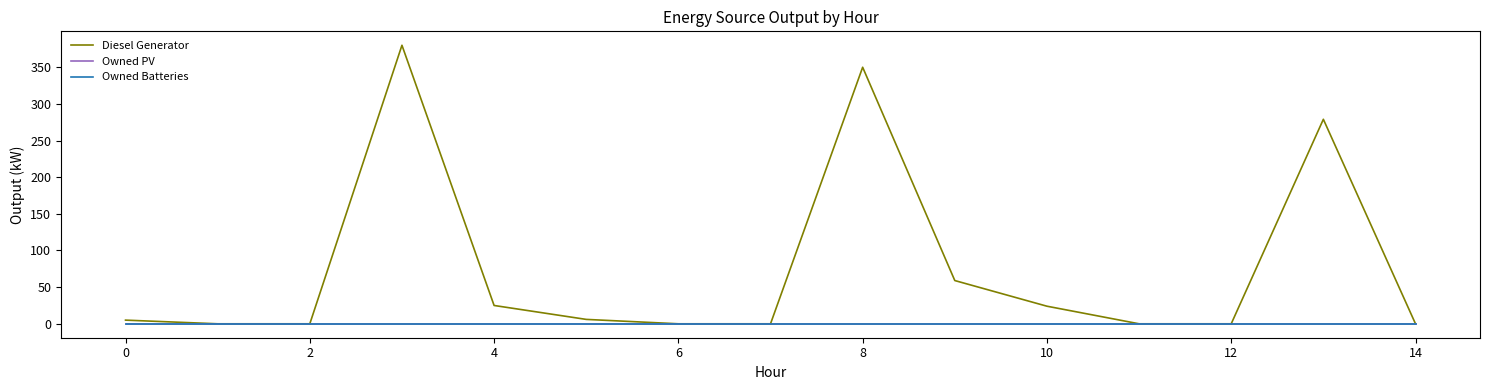

Is this an area chart (filled region under the line)?

No